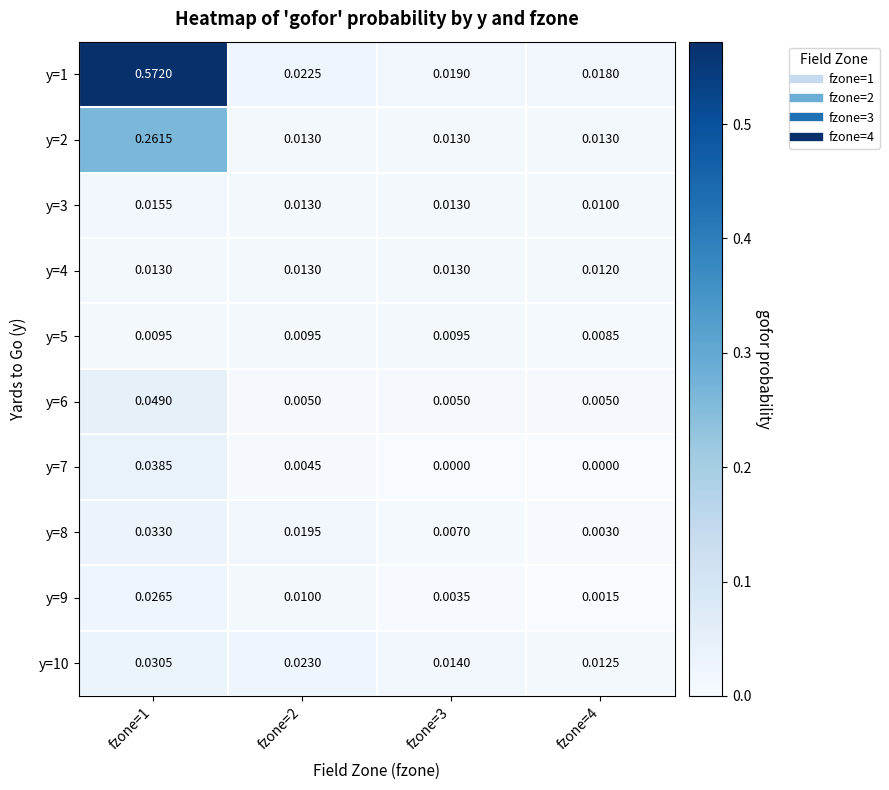

Is the value of y=7 at fzone=3 greater than the value of y=4 at fzone=4?

No